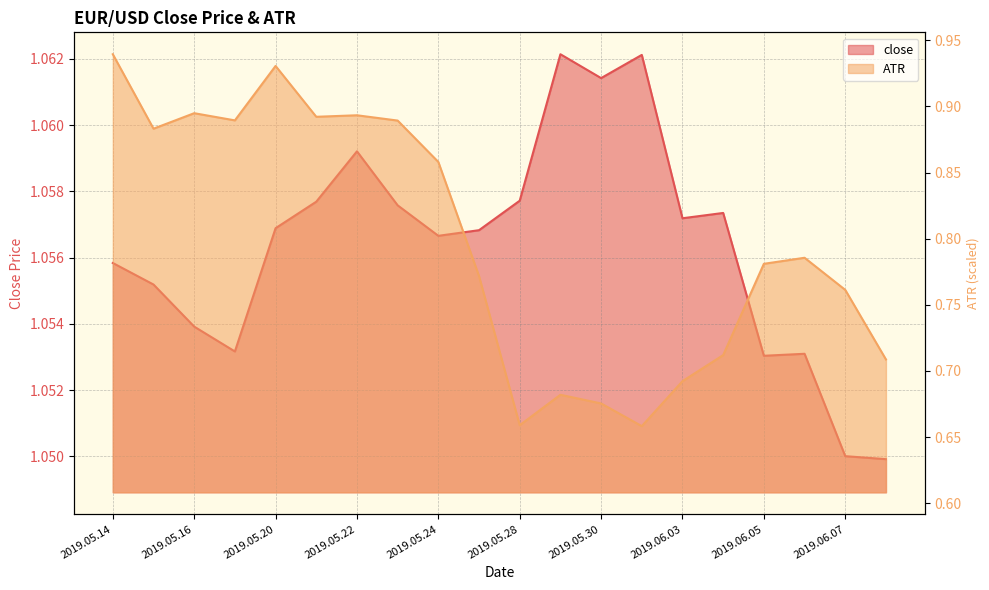

What value does the ATR series have at 2019.06.07?

0.8